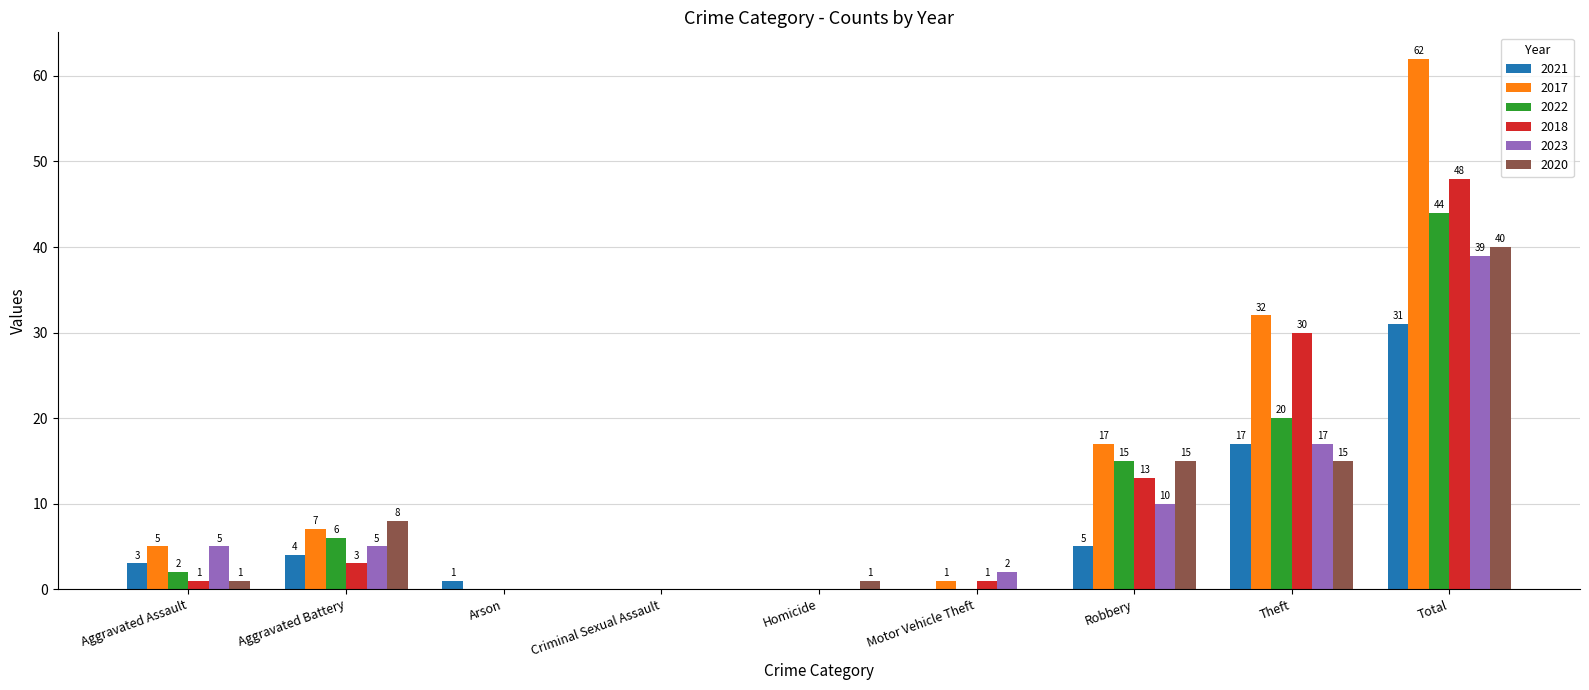

Which label corresponds to the largest value in the chart?

Total